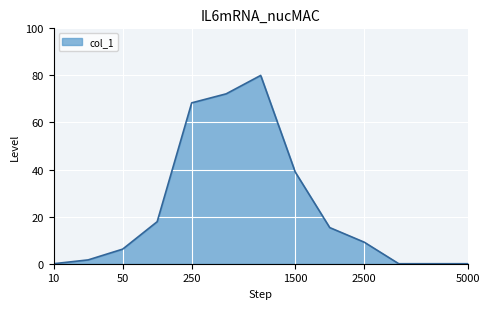

What is the difference between the maximum and minimum values?

80.0